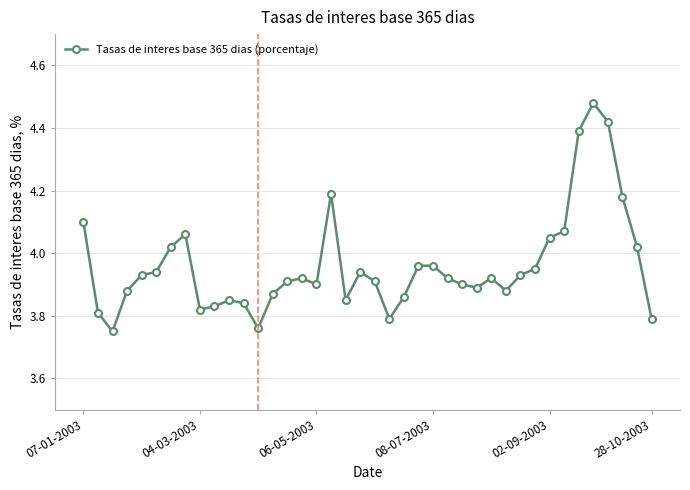

What is the difference between the second highest and minimum values?

0.7